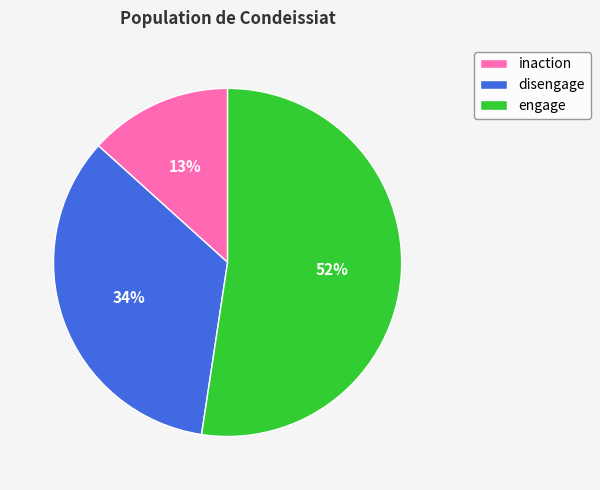

Between engage and disengage, which is larger?

engage